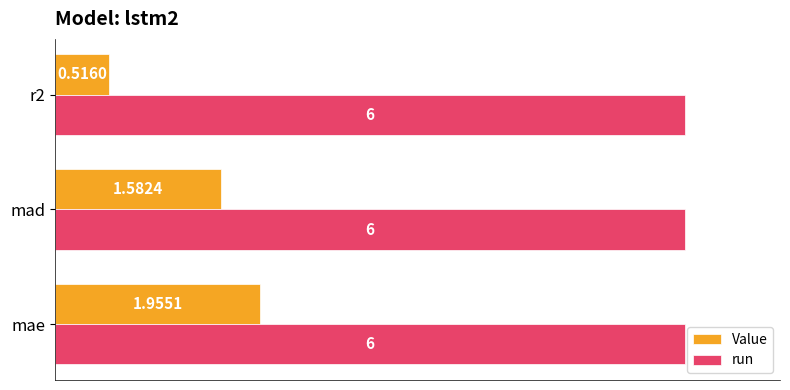

At how many categories does at least one series exceed 0?

3